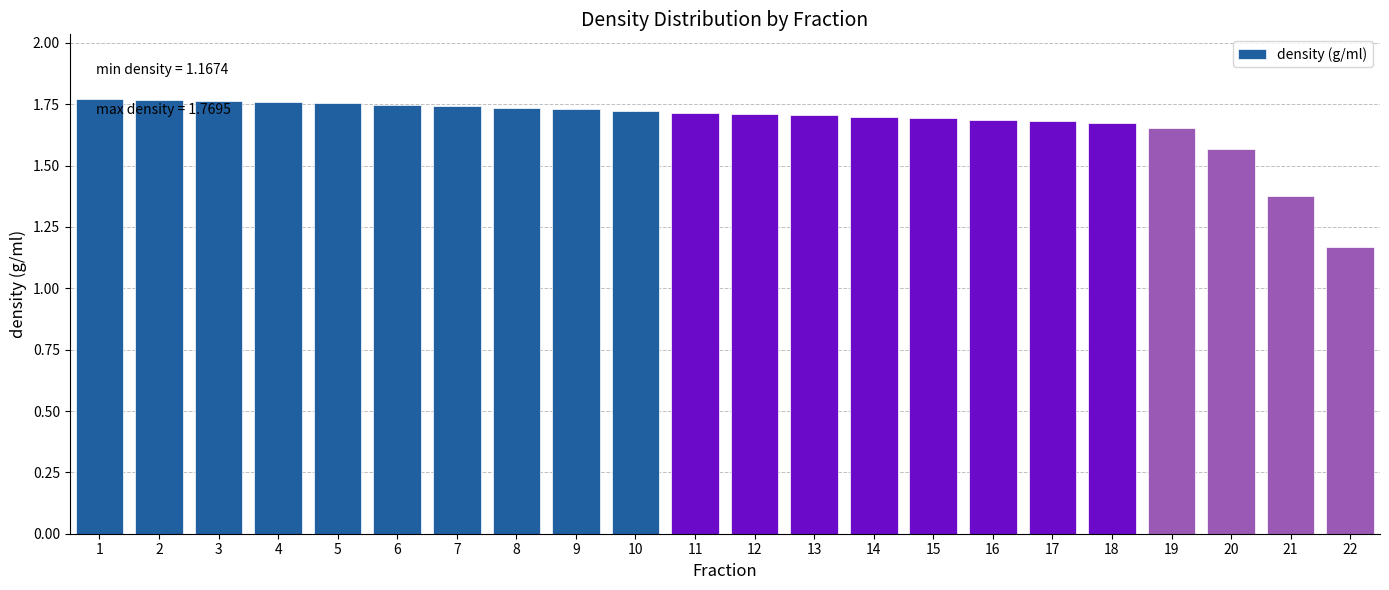

At which category does the chart reach its minimum across all series?

22